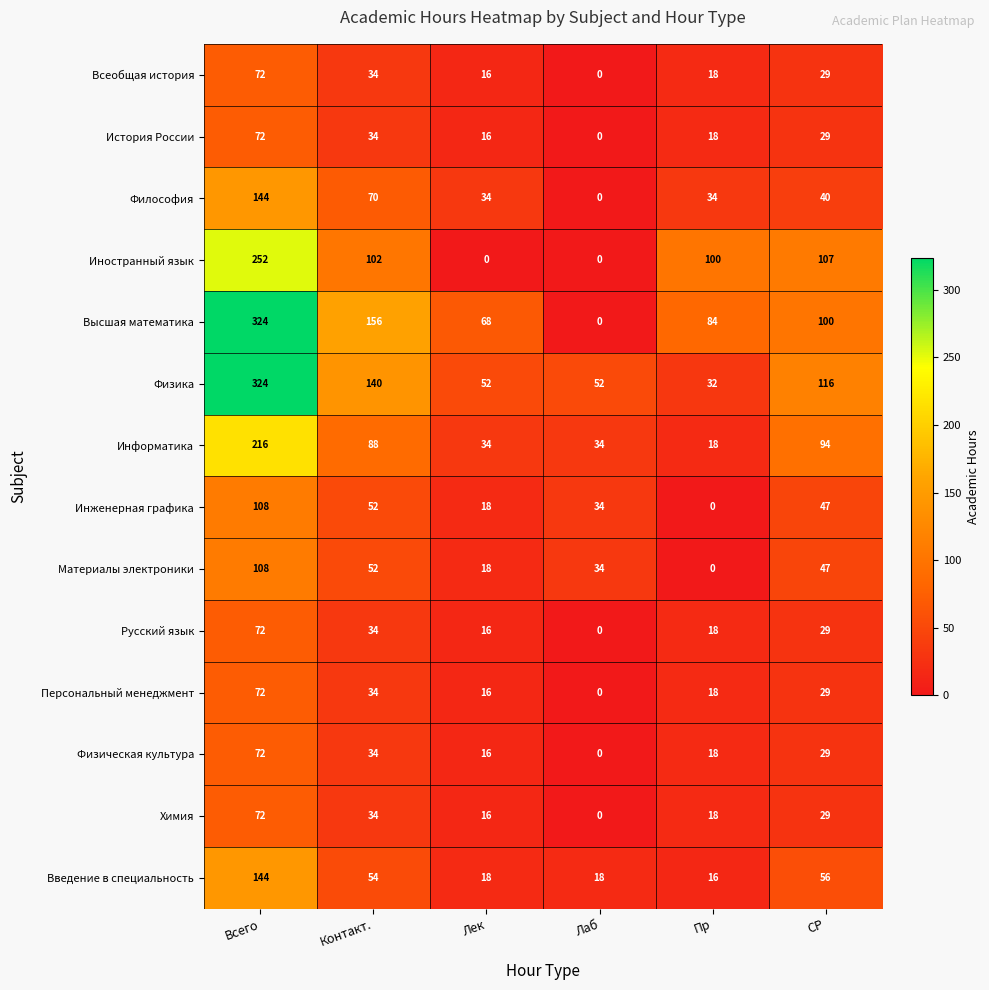

At which category is the sum across all series the highest?

Всего